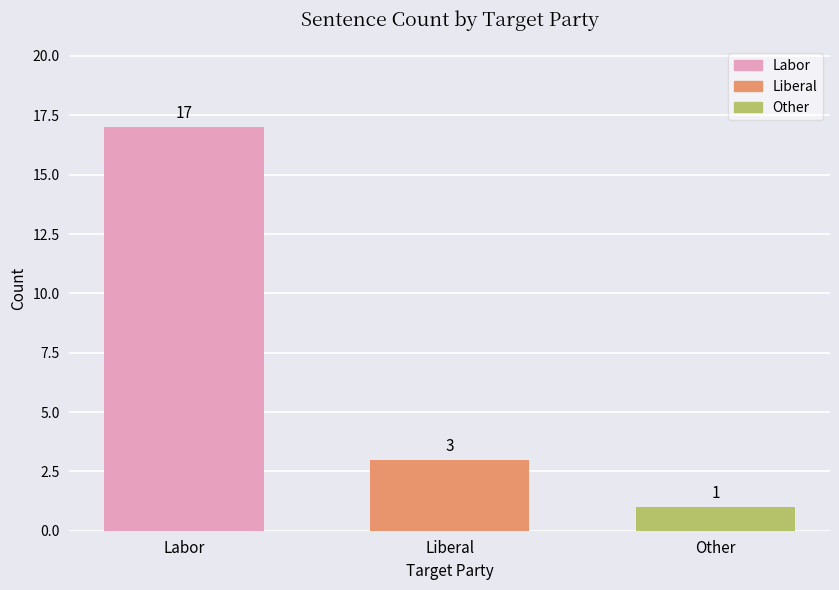

What is the label of the 2nd bar from the right?

Liberal